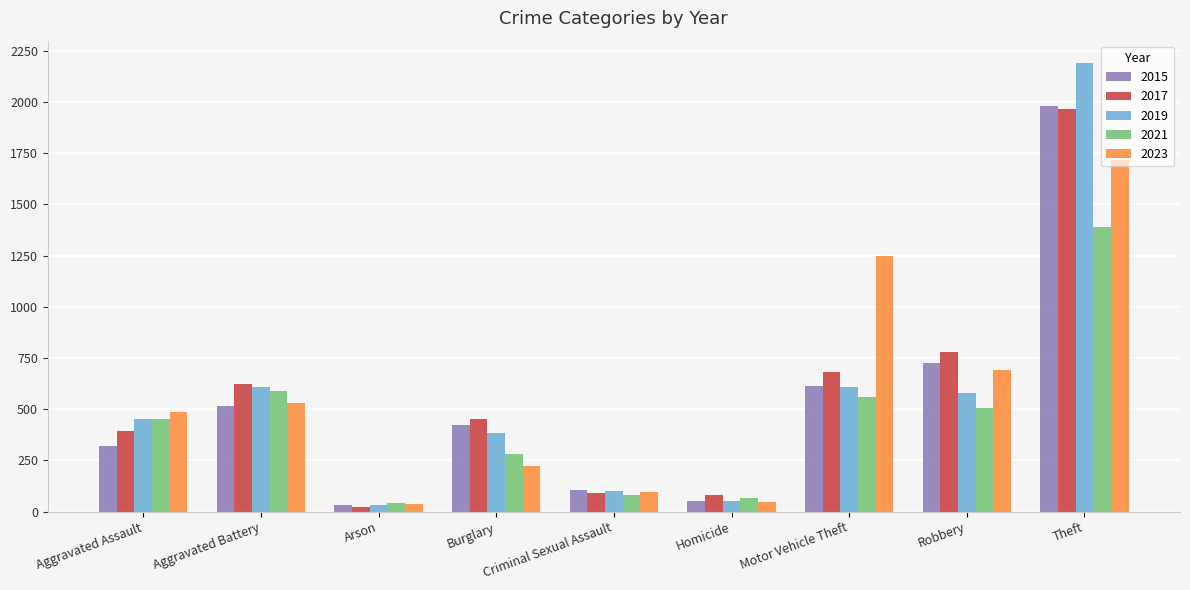

Which series has the widest spread of values?

2019